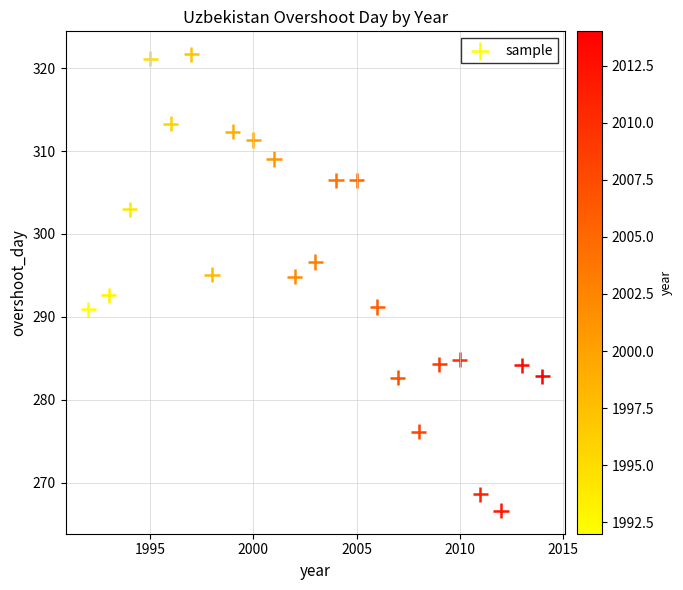

What is the range of Y values (max minus min)?

55.1